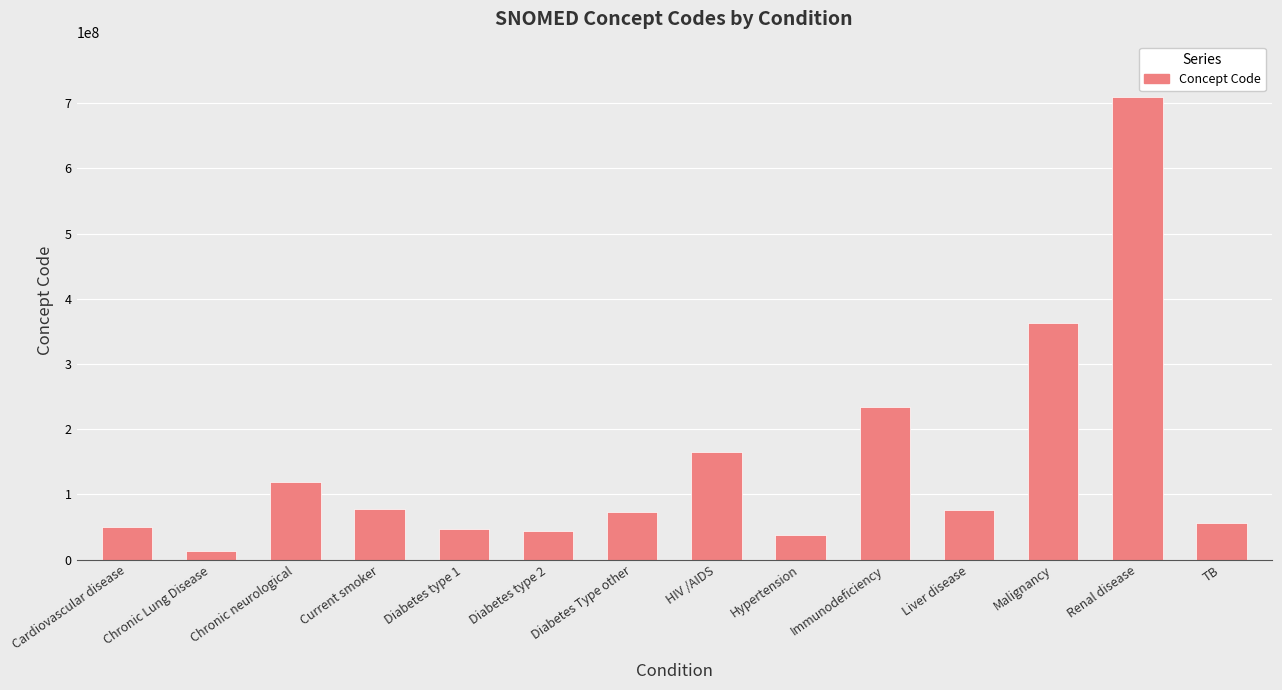

What is the sum of the values at TB and Diabetes Type other?

129928010